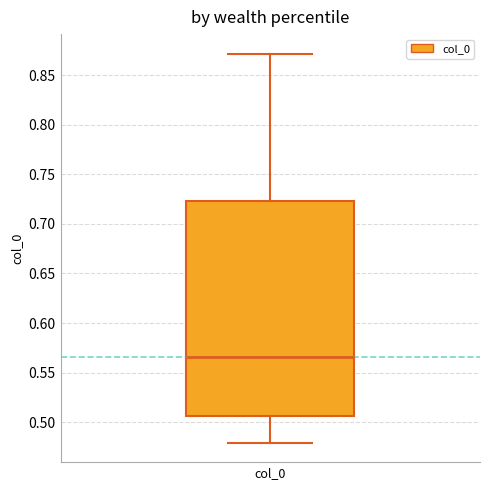

Read this box plot against the y-axis: the position of the median line, the range covered by the box, and the ends of both whiskers. The values are not printed on the chart, so give them approximately, as read against the axis.

median 0.565, box 0.505 to 0.725, whiskers 0.480 to 0.870